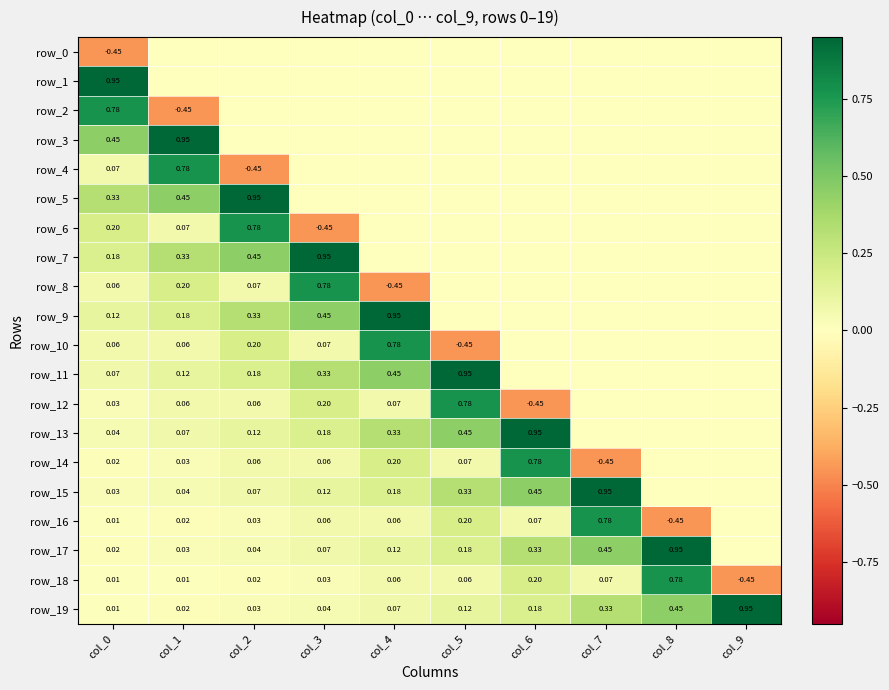

At how many categories does at least one series exceed 0?

10